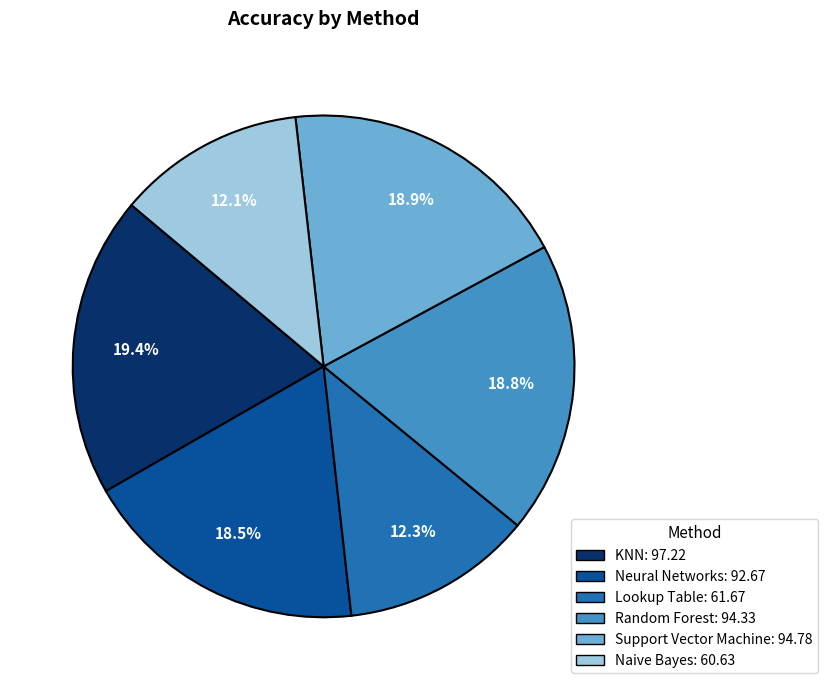

Between Naive Bayes and Support Vector Machine, which is larger?

Support Vector Machine